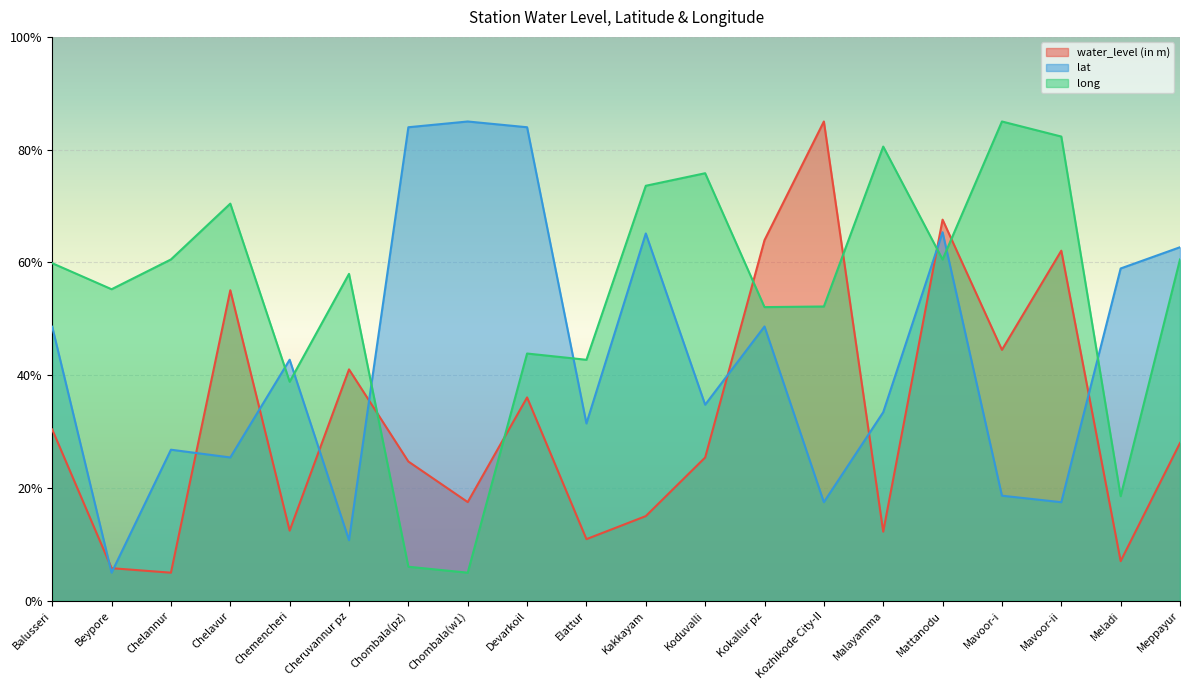

What is the highest value of the water_level (in m) series?

85.0